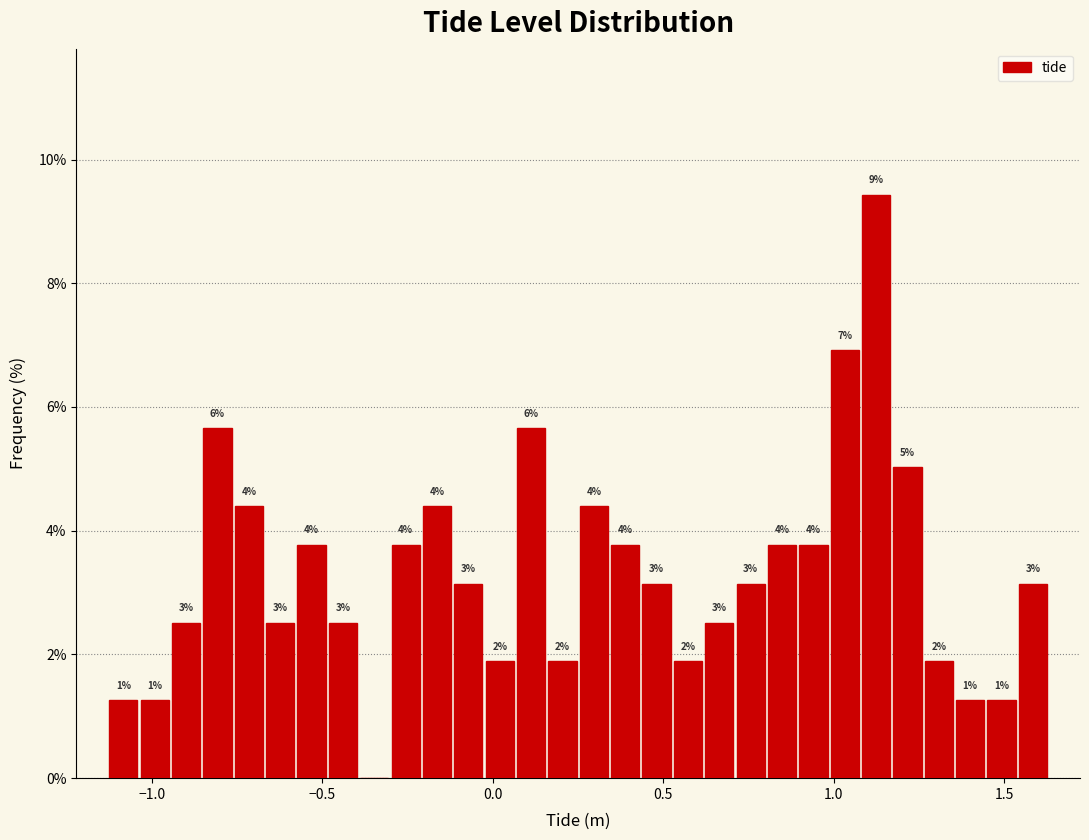

Around what value on the x-axis is the tallest bar? Give the approximate position of its centre, as read against the axis.

1.10